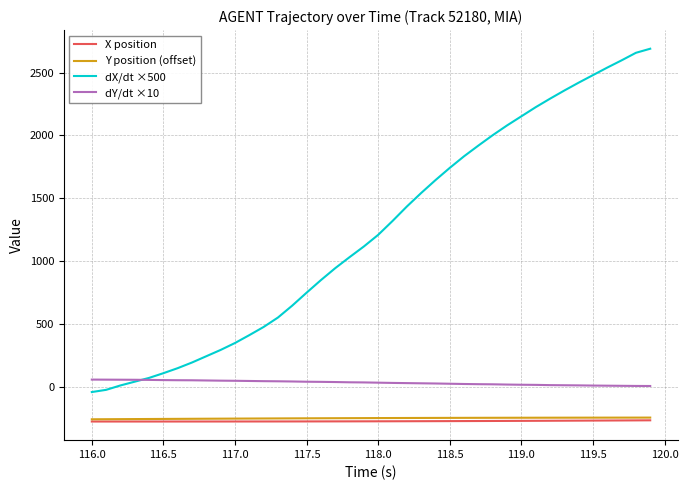

What is the minimum value for dY/dt ×10?

8.0